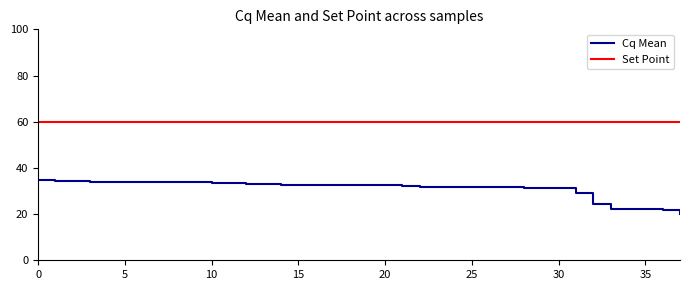

Is this an area chart (filled region under the line)?

No